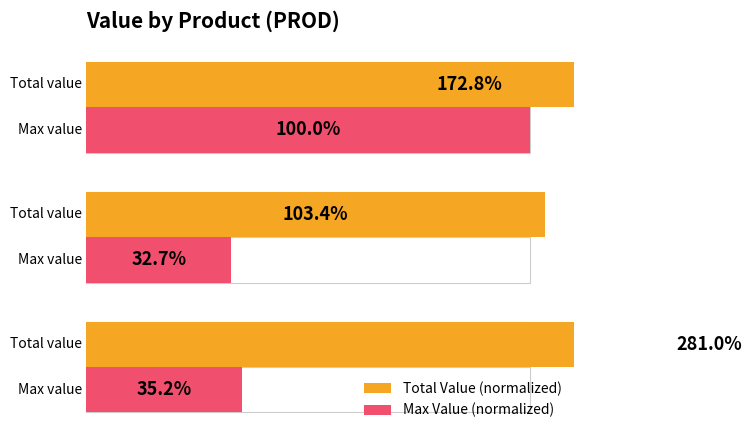

How many bars are there in total?

6